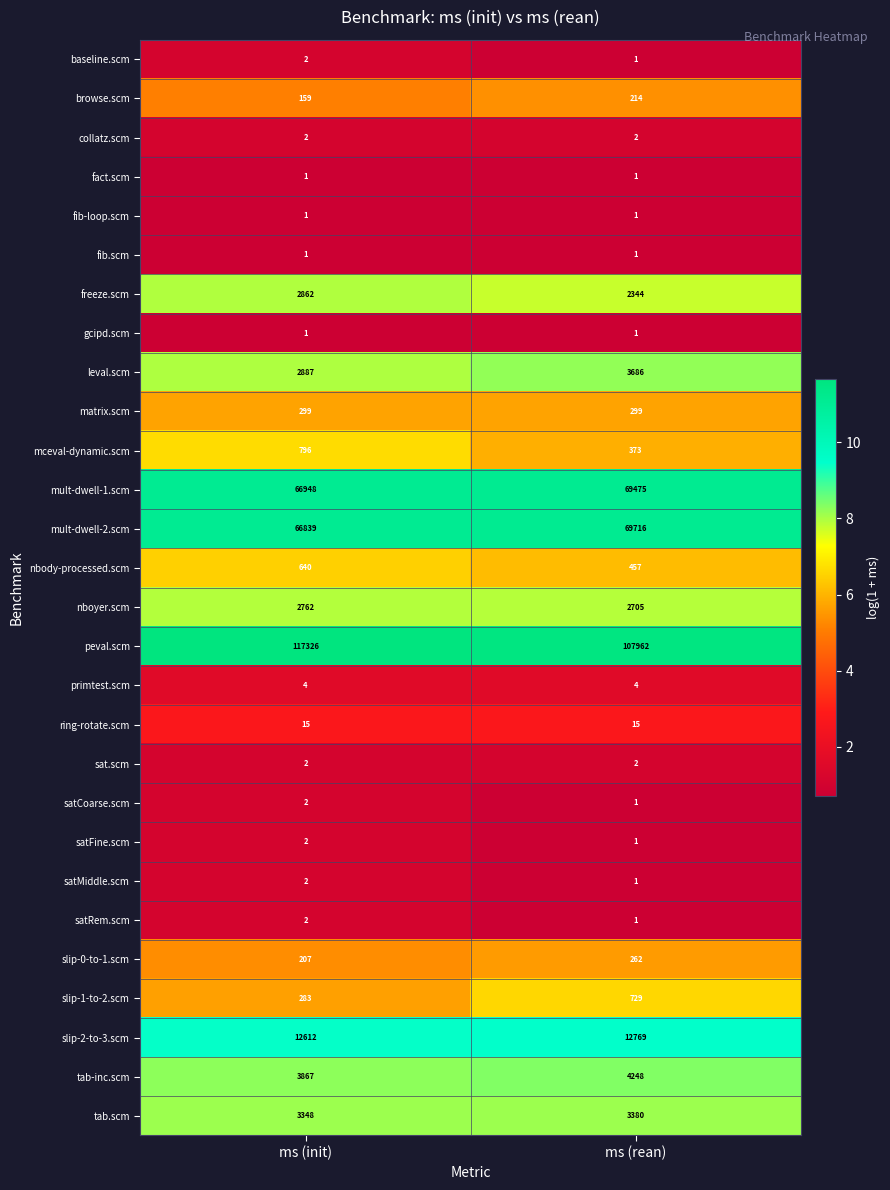

Which series has the widest spread of values?

peval.scm